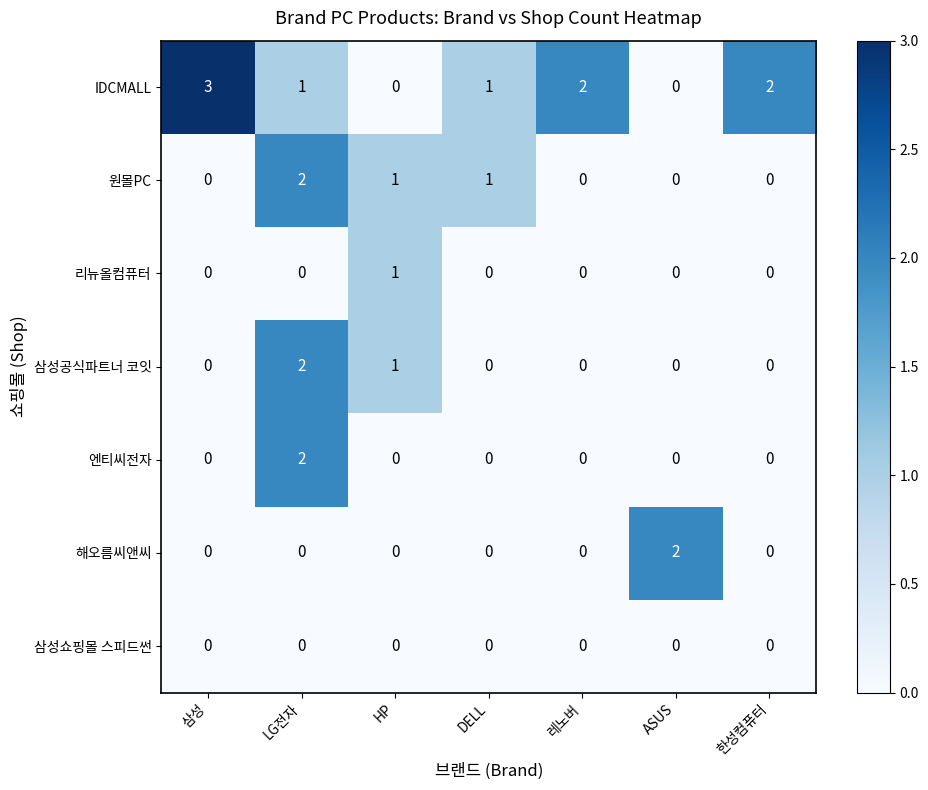

What is the difference between the highest and lowest values at 삼성?

3